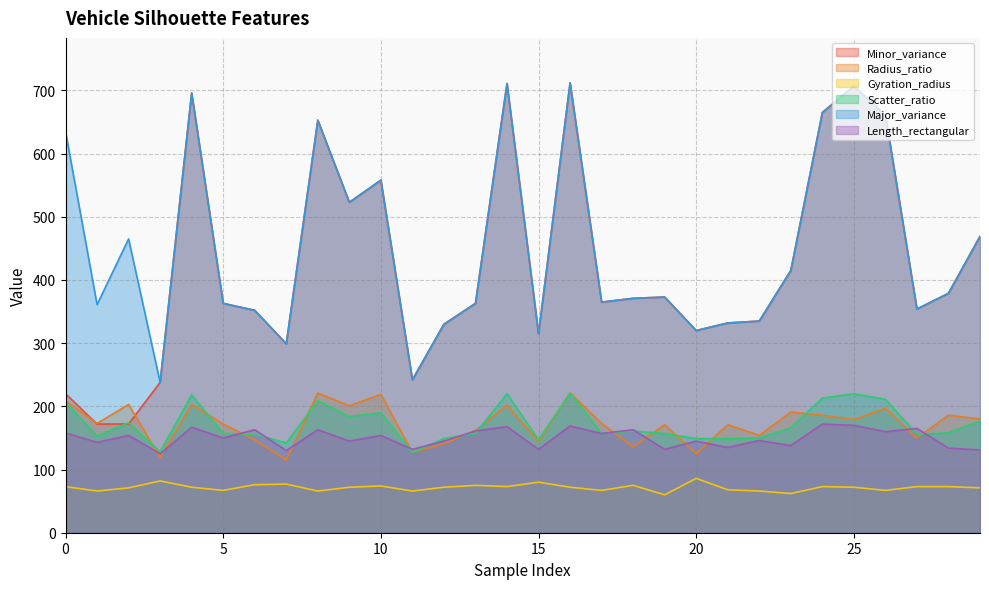

Reading left to right, what are all the values shown in this chart?

Minor_variance: 0=220	1=172	2=172	3=238	4=696	5=363	6=352	7=299	8=653	9=523	10=558	11=242	12=330	13=363	14=711	15=315	16=712	17=365	18=371	19=373	20=320	21=332	22=335	23=415	24=665	25=707	26=661	27=354	28=379	29=469
Radius_ratio: 0=209	1=173	2=203	3=119	4=203	5=172	6=147	7=115	8=221	9=201	10=219	11=127	12=141	13=162	14=202	15=144	16=221	17=173	18=136	19=171	20=125	21=171	22=154	23=191	24=186	25=179	26=197	27=150	28=186	29=180
Gyration_radius: 0=73	1=66	2=71	3=82	4=72	5=67	6=76	7=77	8=66	9=72	10=74	11=66	12=72	13=75	14=73	15=80	16=72	17=67	18=75	19=60	20=86	21=68	22=66	23=62	24=73	25=72	26=67	27=73	28=73	29=71
Scatter_ratio: 0=207	1=153	2=174	3=128	4=218	5=157	6=156	7=142	8=209	9=184	10=190	11=127	12=149	13=157	14=220	15=147	16=221	17=157	18=161	19=157	20=149	21=149	22=150	23=166	24=213	25=220	26=211	27=156	28=158	29=177
Major_variance: 0=635	1=361	2=465	3=238	4=696	5=363	6=352	7=299	8=653	9=523	10=558	11=242	12=330	13=363	14=711	15=315	16=712	17=365	18=371	19=373	20=320	21=332	22=335	23=415	24=665	25=707	26=661	27=354	28=379	29=469
Length_rectangular: 0=158	1=143	2=154	3=125	4=167	5=150	6=163	7=130	8=163	9=145	10=154	11=132	12=145	13=161	14=168	15=132	16=169	17=157	18=163	19=132	20=145	21=135	22=146	23=138	24=172	25=170	26=160	27=165	28=134	29=131